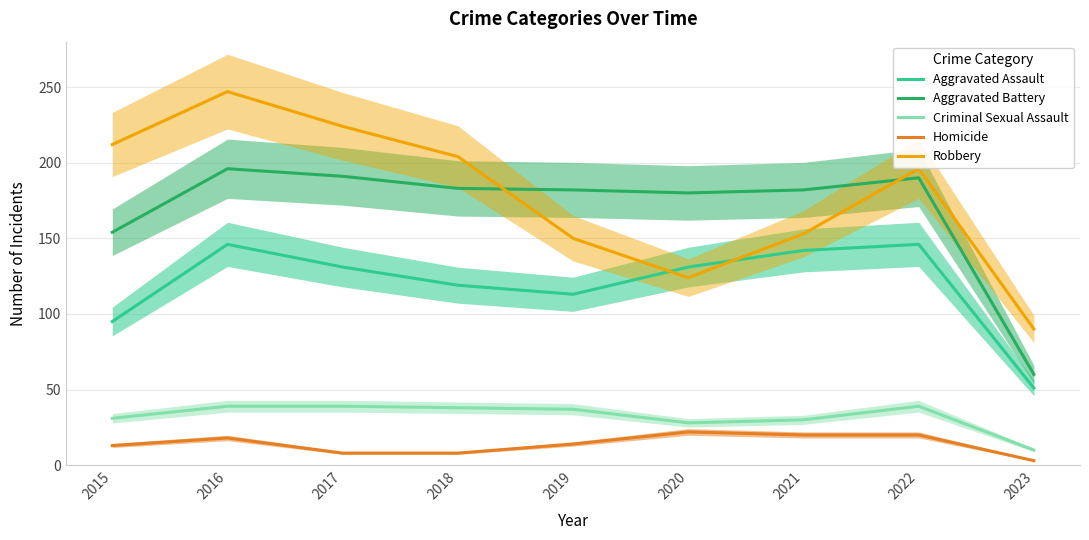

Rank the series by their maximum value, from lowest to highest.

Homicide, Criminal Sexual Assault, Aggravated Assault, Aggravated Battery, Robbery